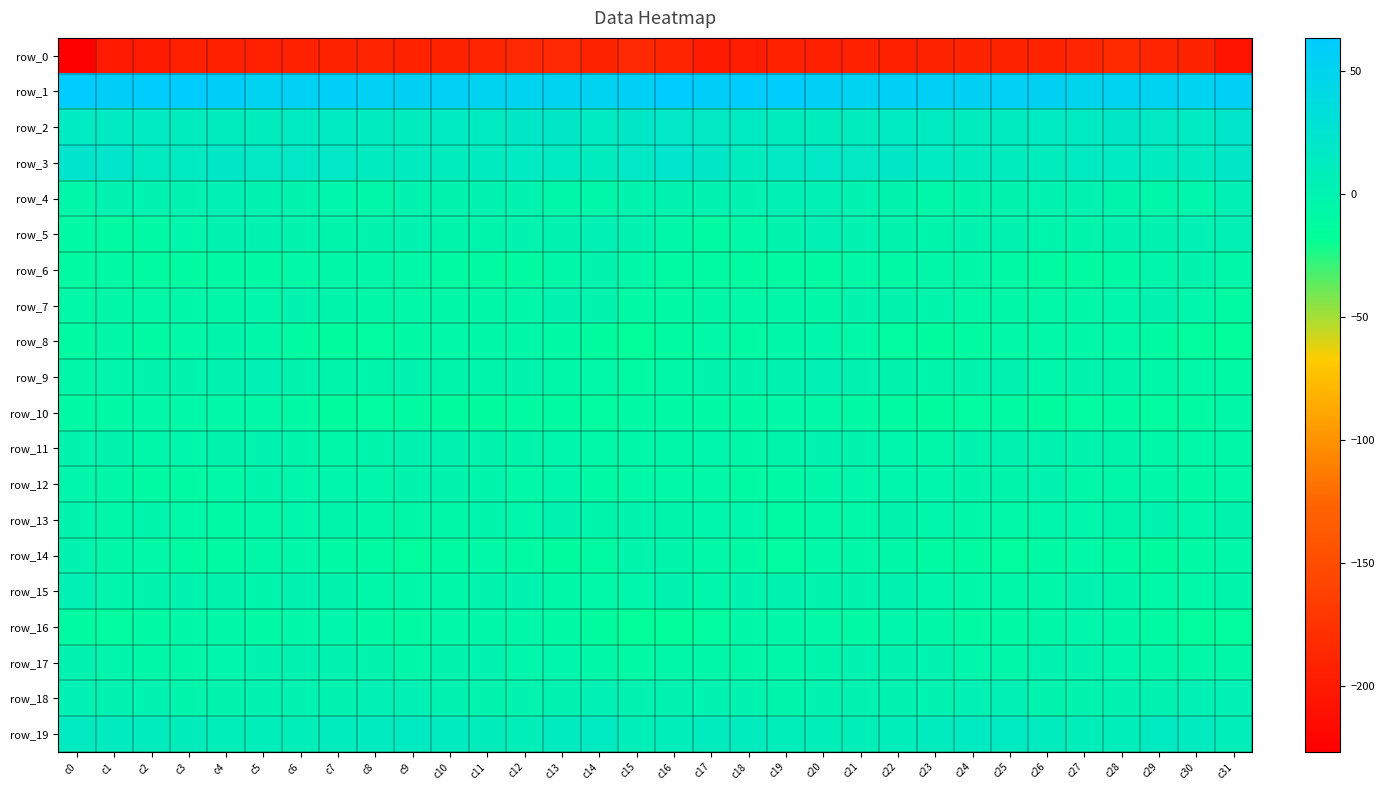

What is the sum of the row_3 values at c12 and c1?

37.8